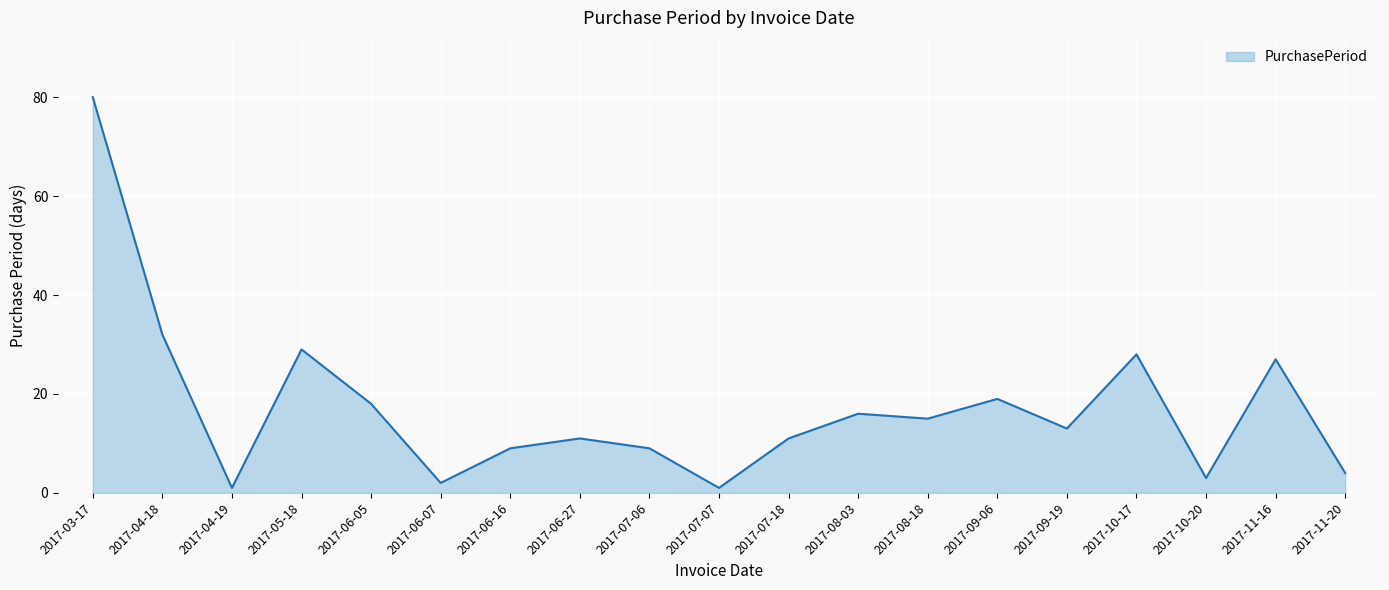

Reading right to left, what are all the values shown in this chart?

2017-11-20=4	2017-11-16=27	2017-10-20=3	2017-10-17=28	2017-09-19=13	2017-09-06=19	2017-08-18=15	2017-08-03=16	2017-07-18=11	2017-07-07=1	2017-07-06=9	2017-06-27=11	2017-06-16=9	2017-06-07=2	2017-06-05=18	2017-05-18=29	2017-04-19=1	2017-04-18=32	2017-03-17=80